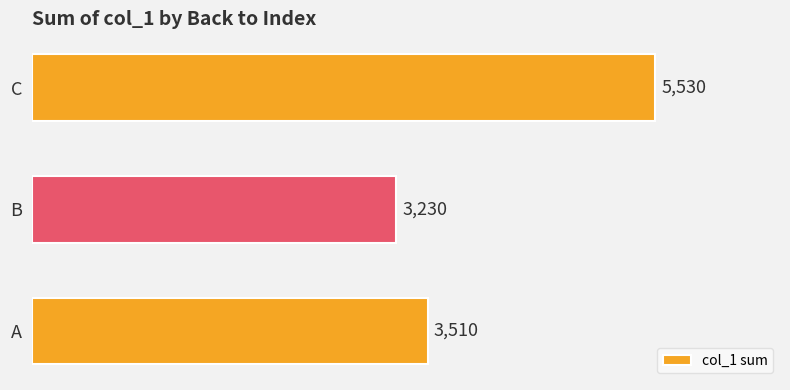

Count the values in the range 3230 to 5530.

3